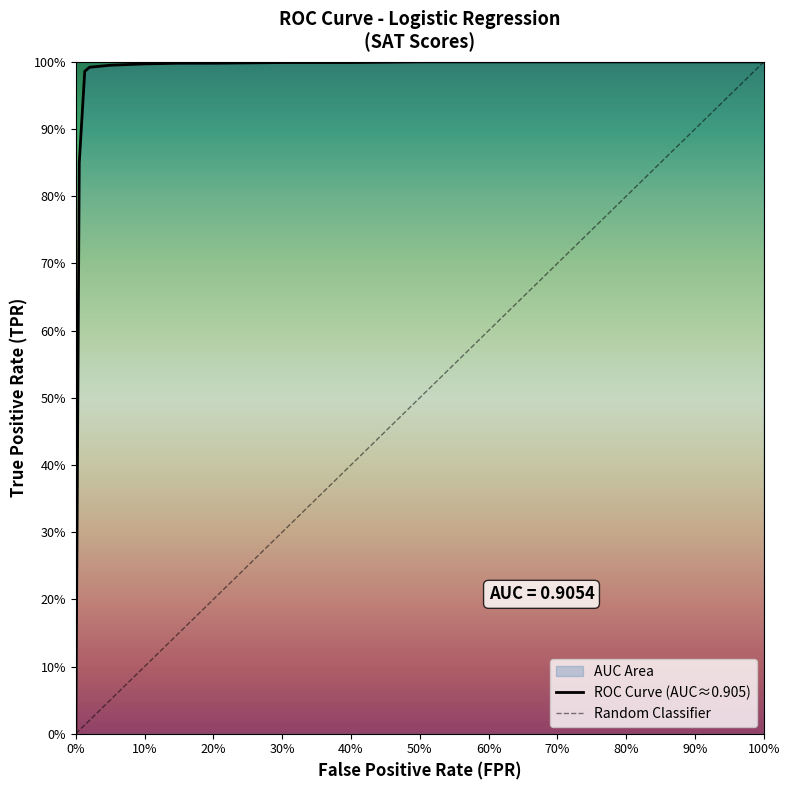

Which series has the largest total across all categories?

TPR